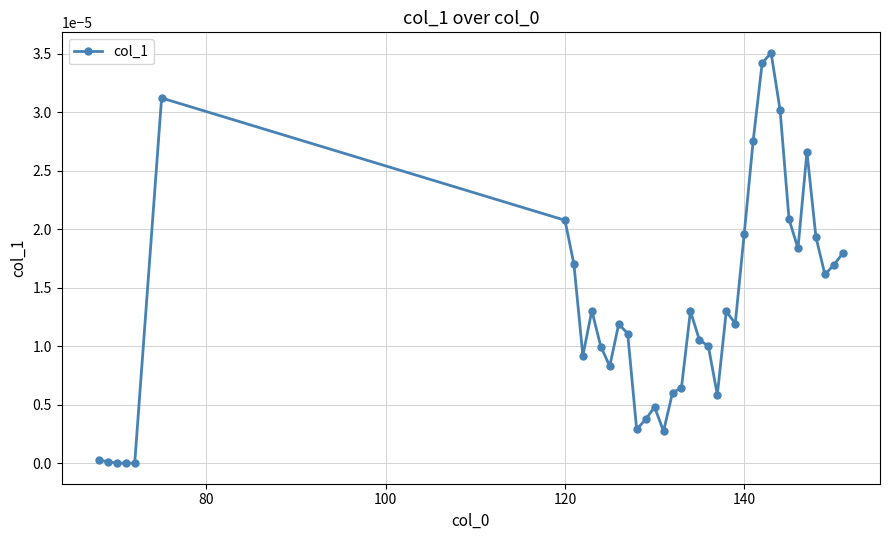

How many lines are shown in the chart?

1